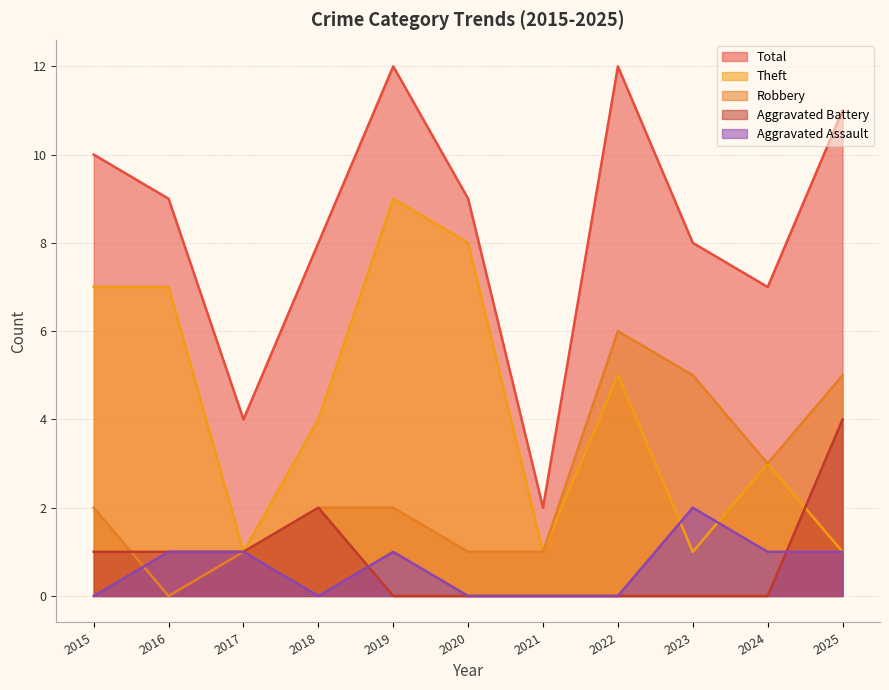

Which series changed the most between 2018 and 2019?

Theft